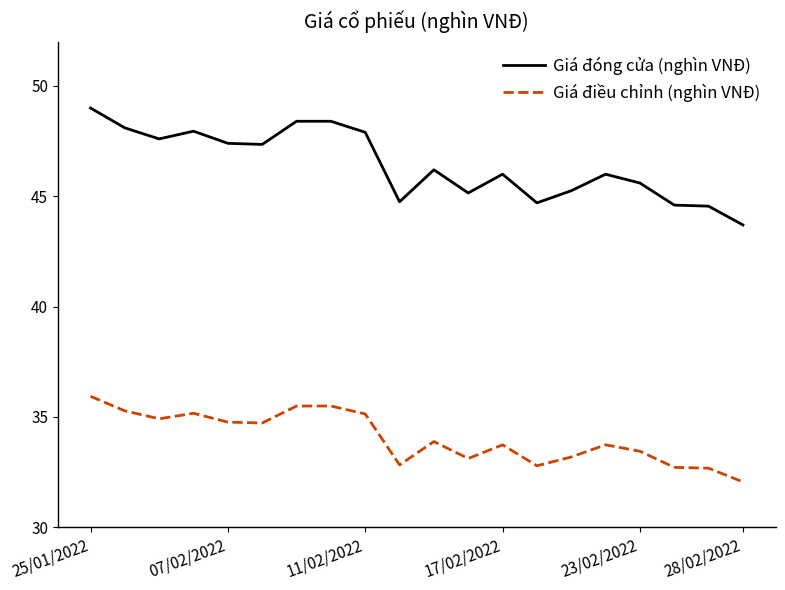

What is the difference between the maximum and minimum values in the Giá đóng cửa (nghìn VNĐ) series?

5.3